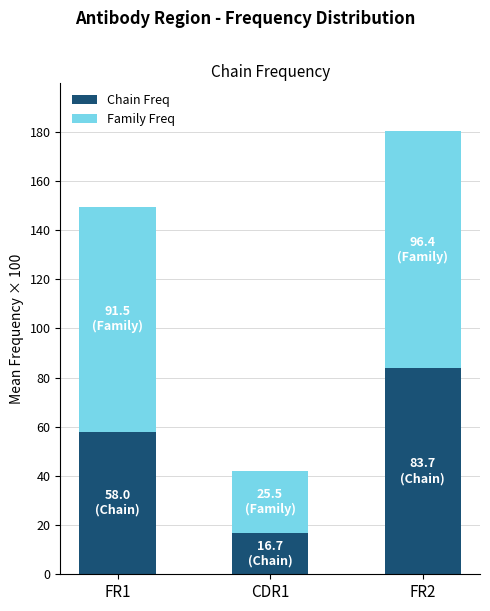

The value of Chain Freq at FR1 is 25.0. True or false?

False